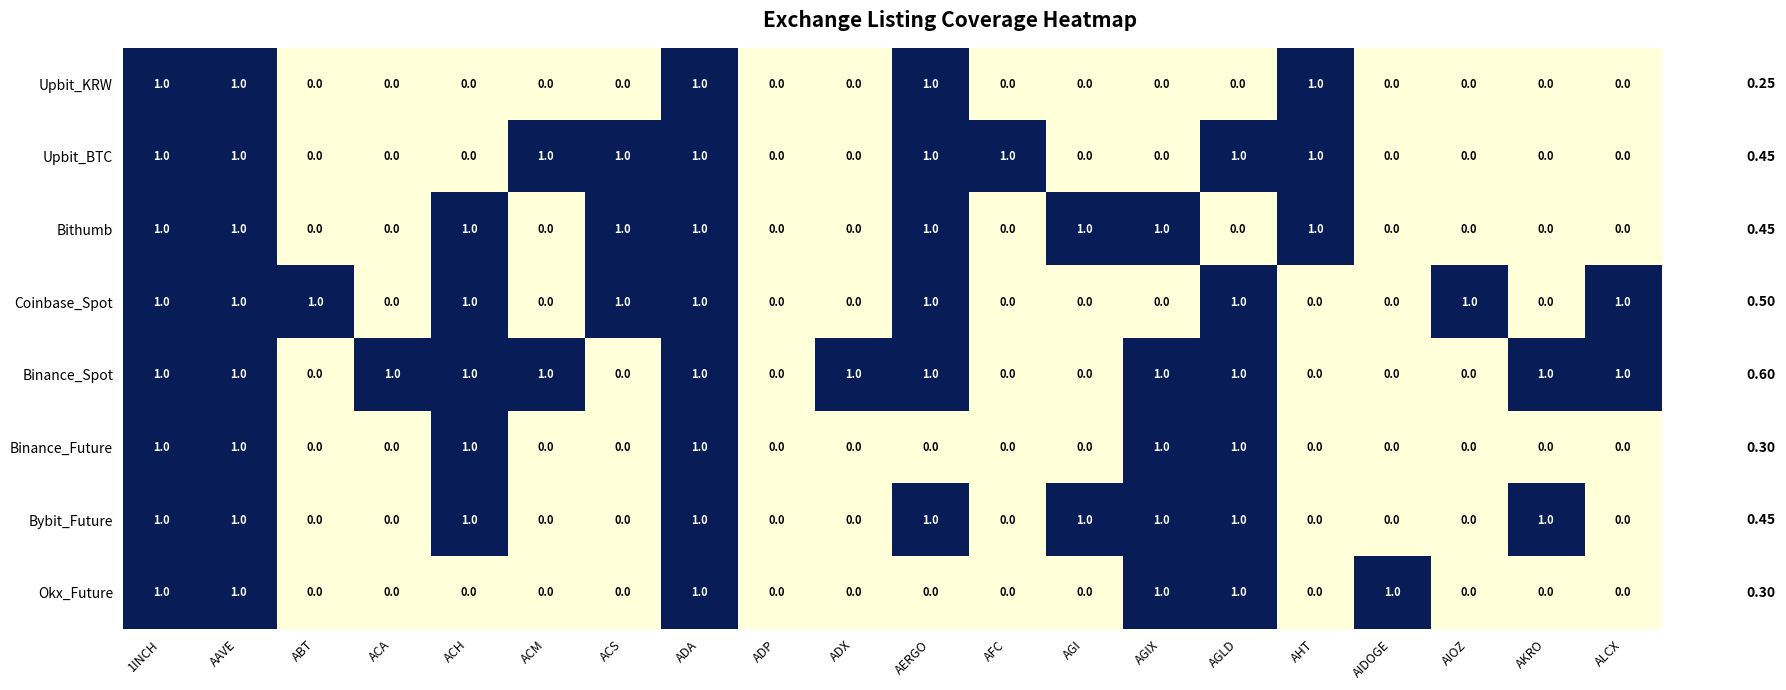

What is the sum of all Binance_Future values?

6